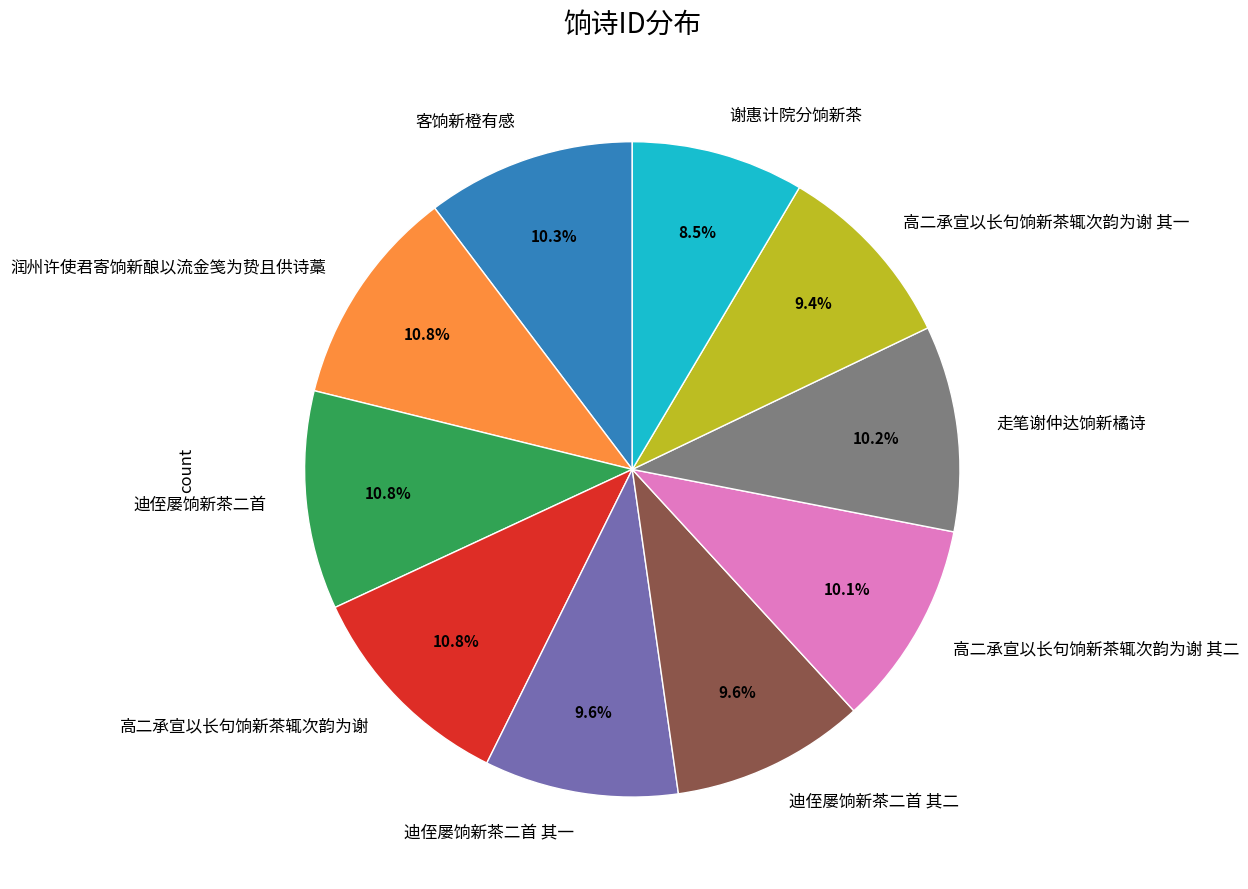

Is there any slice that represents more than half of the pie?

No